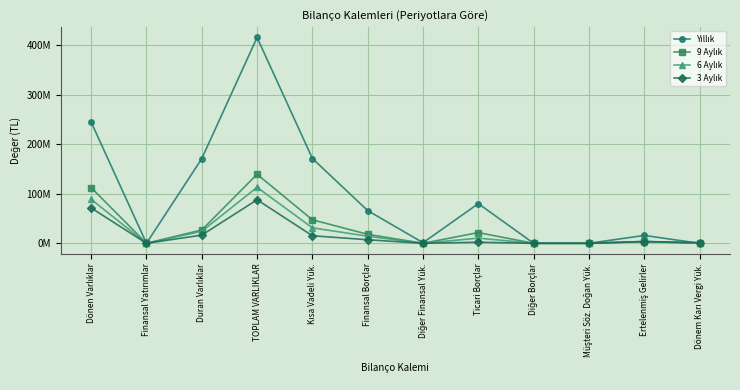

At Finansal Yatırımlar, list the series in order from largest to smallest.

Yıllık, 9 Aylık, 6 Aylık, 3 Aylık